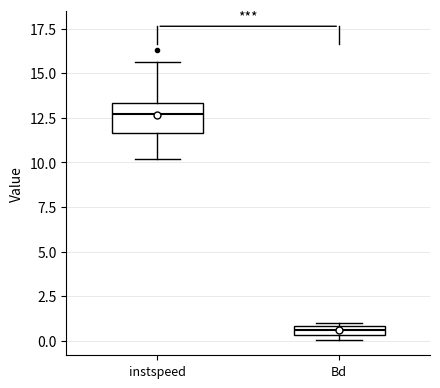

Comparing the boxes themselves (not the whiskers), which one is the tallest?

instspeed